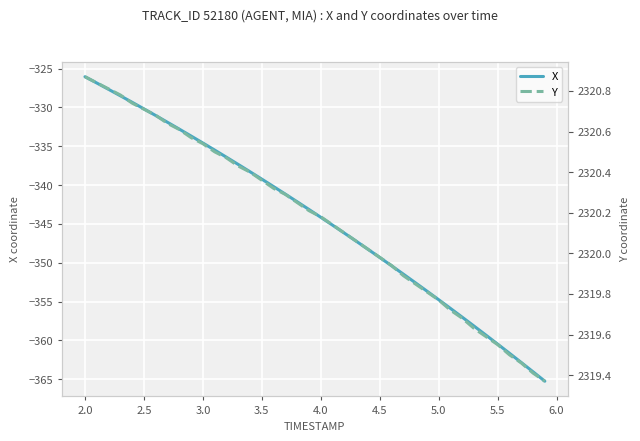

True or false: X and Y intersect in this chart.

False